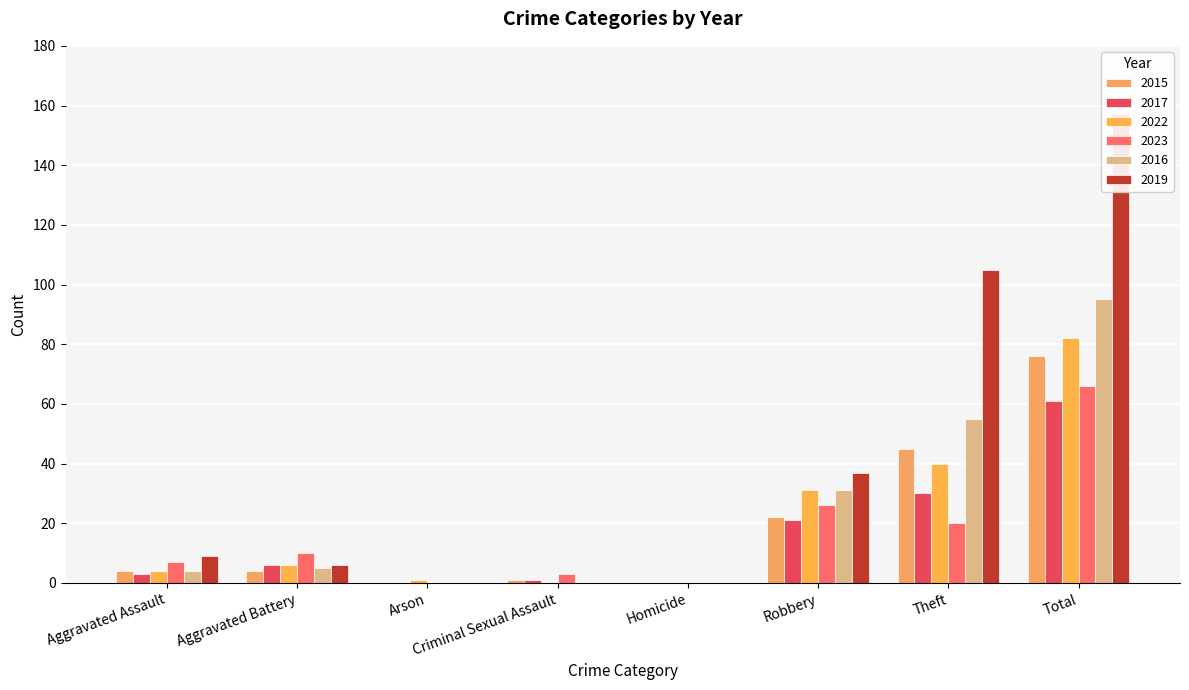

How many values in 2023 are above zero?

6